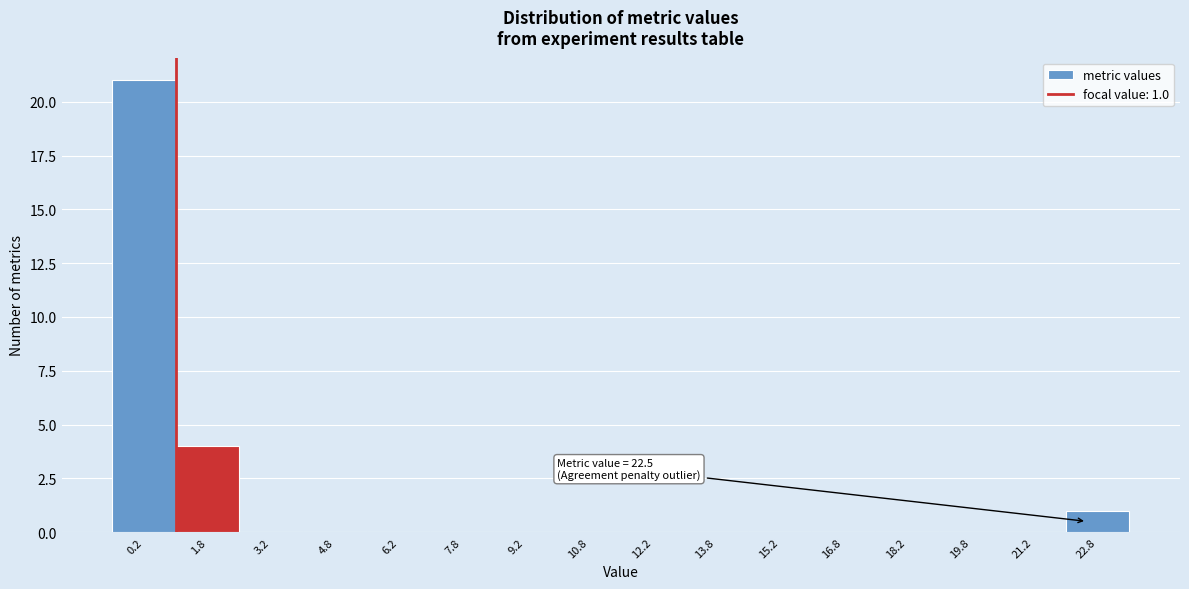

Which range on the x-axis has the tallest bar?

-0.5 to 1.0